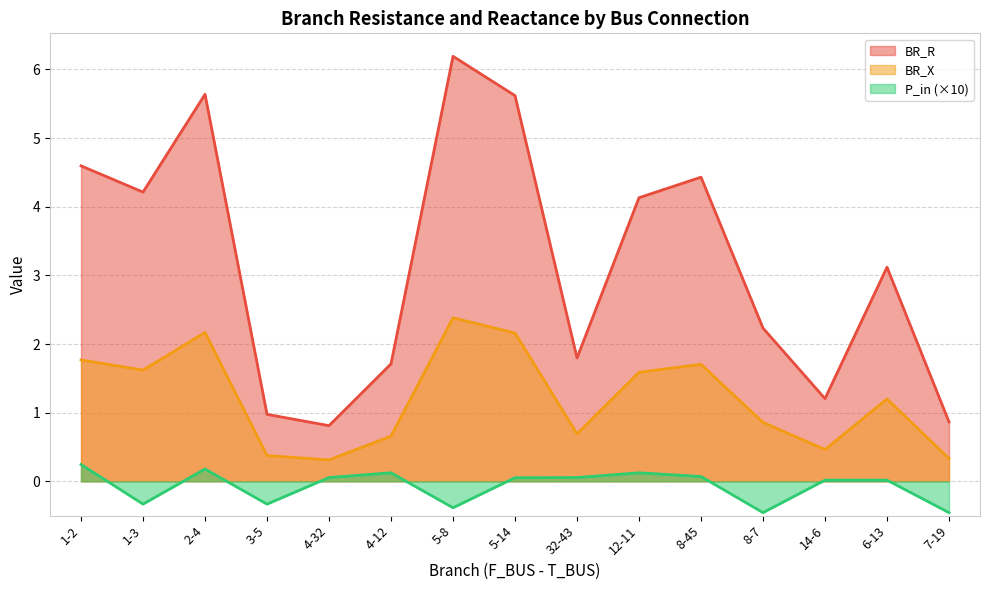

What is the total value across all series at 4-32?

1.2